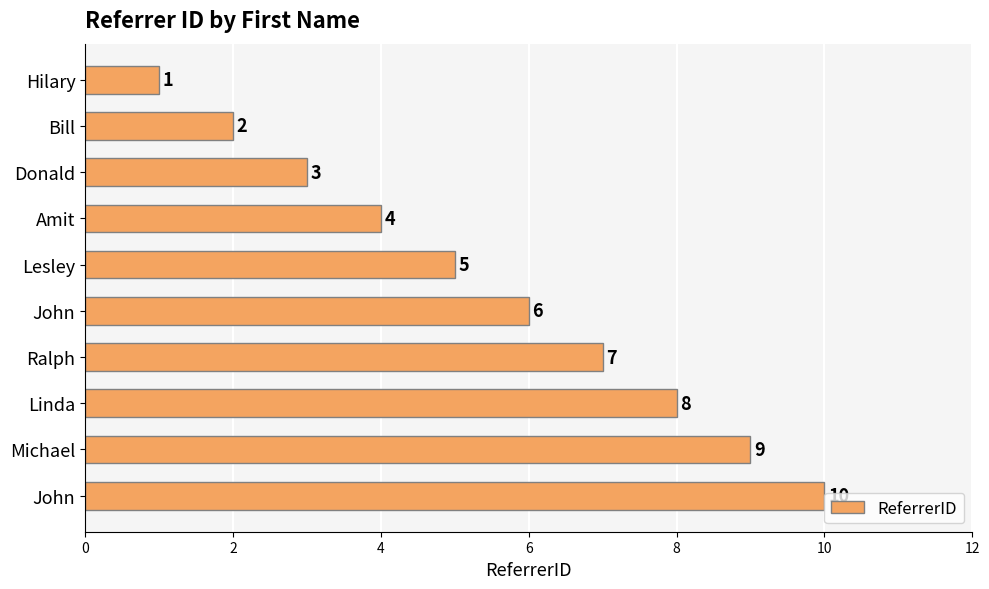

What is the difference between the maximum and second lowest values?

8